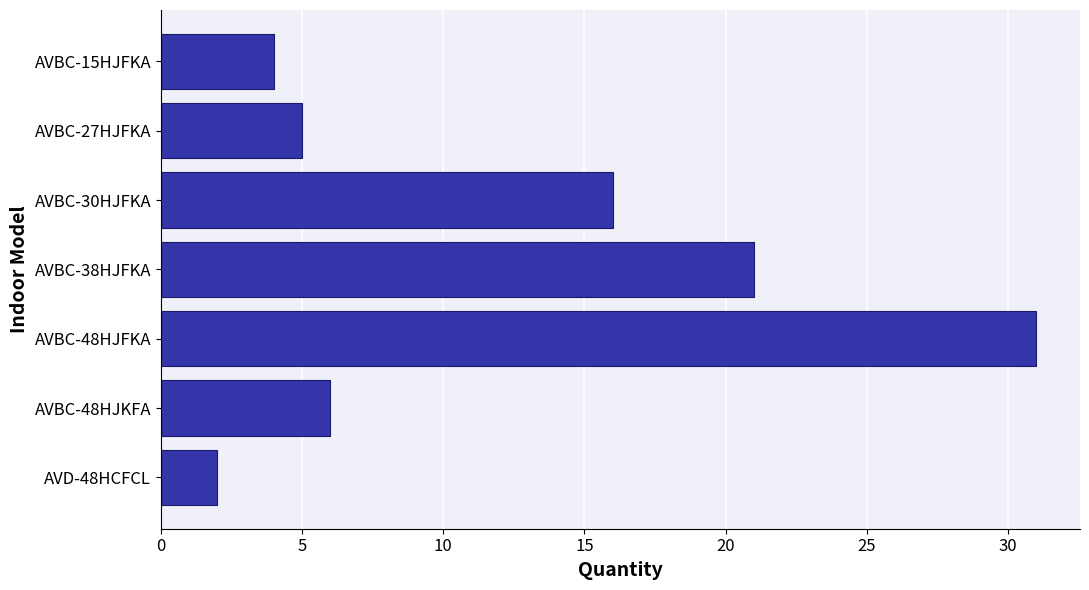

Read the value at AVBC-30HJFKA.

16